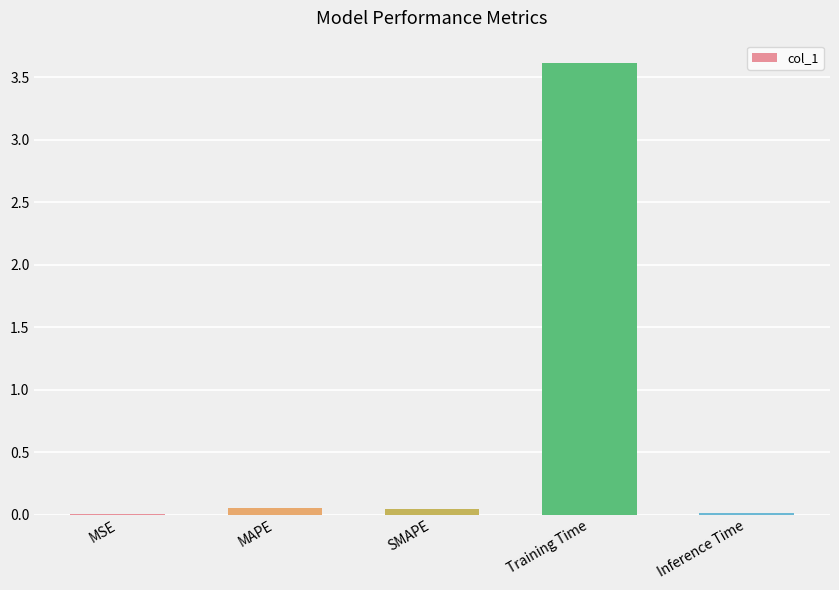

Are the bars grouped side by side (vs. stacked)?

No